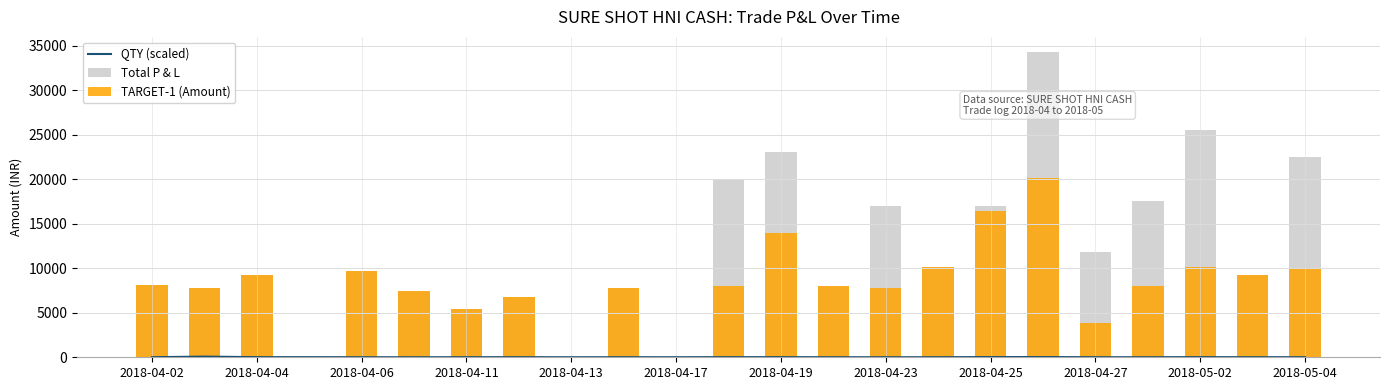

Reading right to left, what are all the values shown in this chart?

QTY (scaled): 8.3	7.7	17.0	5.3	8.0	24.0	23.2	8.5	5.2	5.3	15.2	13.3	6.3	8.7	4.5	11.3	10.0	4.2	6.5	12.0	15.3	74.2	9.0
Total P & L: 22500.0	9200.0	25500.0	17600.0	11840.0	34290.0	17050.0	10200.0	17050.0	8000.0	23030.0	20000.0	0.0	7800.0	0.0	6800.0	5400.0	7500.0	9750.0	0.0	9200.0	7760.0	8100.0
TARGET-1 (Amount): 10000.0	9200.0	10200.0	8000.0	3840.0	20190.0	16390.0	10200.0	7750.0	8000.0	13930.0	8000.0	0.0	7800.0	0.0	6800.0	5400.0	7500.0	9750.0	0.0	9200.0	7760.0	8100.0